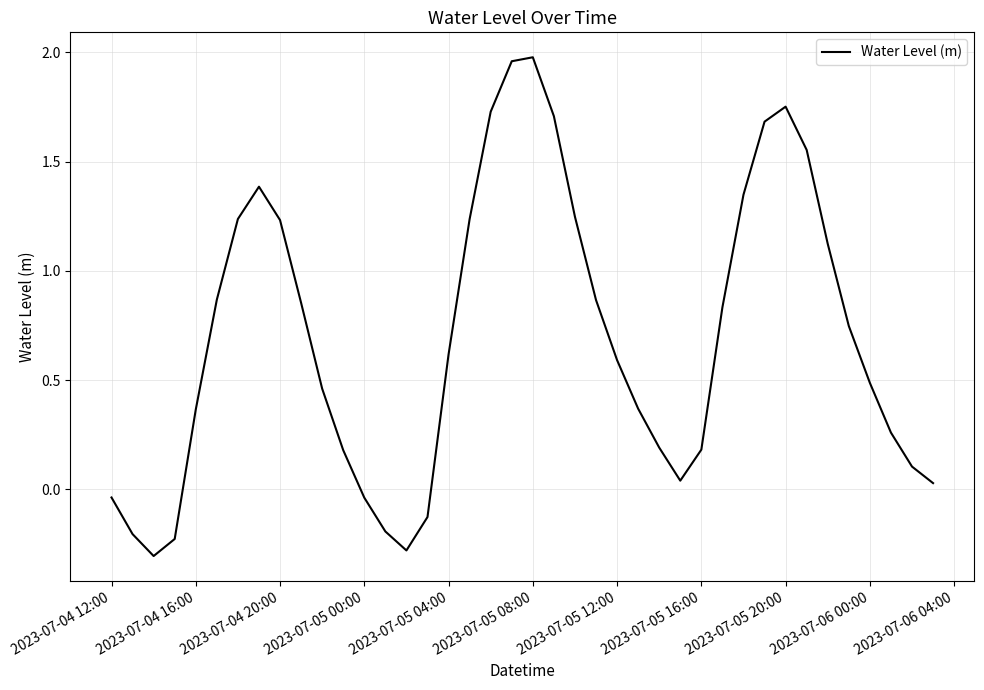

What is the difference between the maximum and minimum values?

2.3